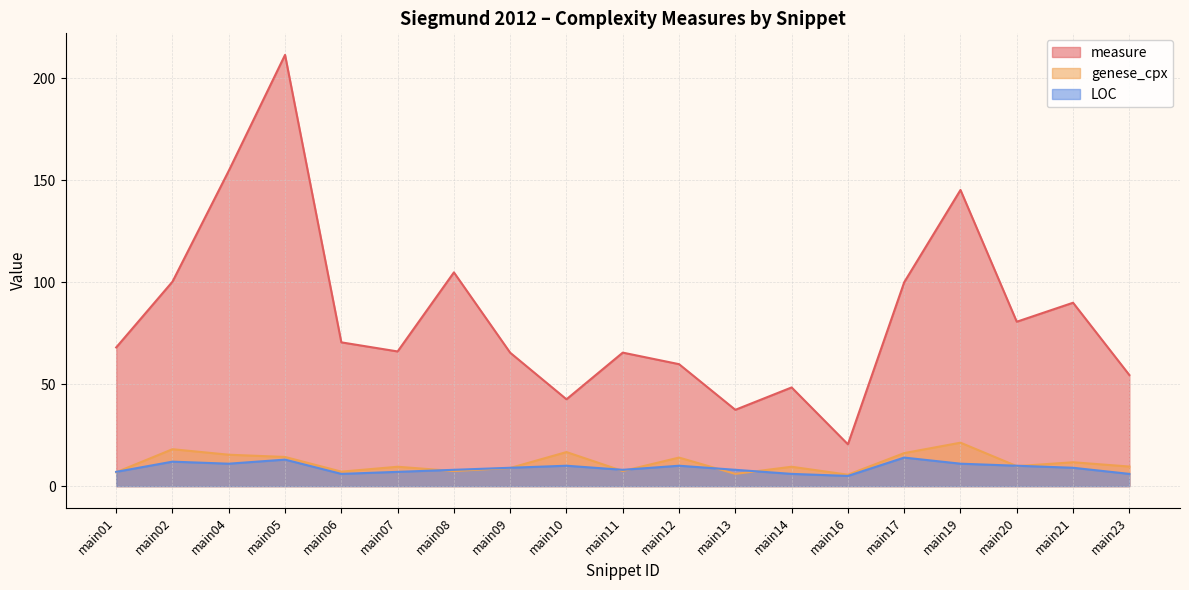

Reading right to left, what are all the values shown in this chart?

measure: main23=54.5	main21=89.9	main20=80.6	main19=145.2	main17=100.0	main16=20.5	main14=48.4	main13=37.4	main12=59.8	main11=65.5	main10=42.6	main09=65.4	main08=104.8	main07=66.0	main06=70.5	main05=211.5	main04=154.6	main02=100.3	main01=68.0
genese_cpx: main23=9.6	main21=11.7	main20=9.8	main19=21.3	main17=16.2	main16=5.6	main14=9.5	main13=6.0	main12=14.0	main11=7.4	main10=16.7	main09=8.9	main08=7.4	main07=9.5	main06=7.1	main05=14.3	main04=15.4	main02=18.1	main01=6.8
LOC: main23=6.0	main21=9.0	main20=10.0	main19=11.0	main17=14.0	main16=5.0	main14=6.0	main13=8.0	main12=10.0	main11=8.0	main10=10.0	main09=9.0	main08=8.0	main07=7.0	main06=6.0	main05=13.0	main04=11.0	main02=12.0	main01=7.0